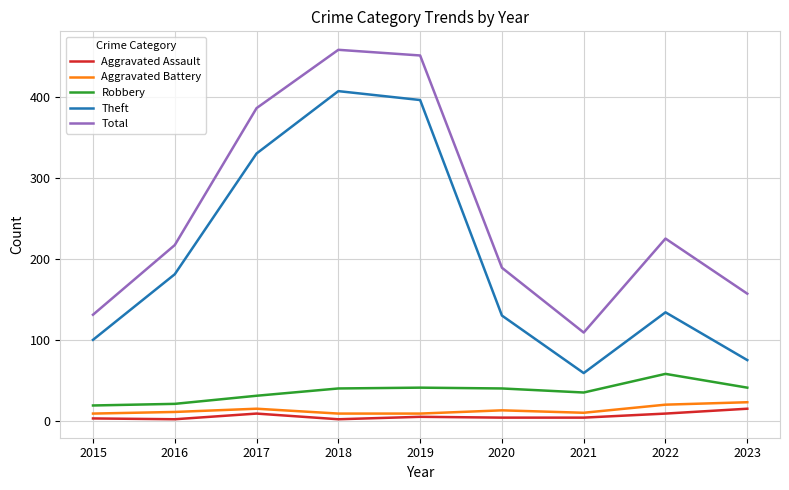

True or false: Theft and Aggravated Battery cross at least once.

False